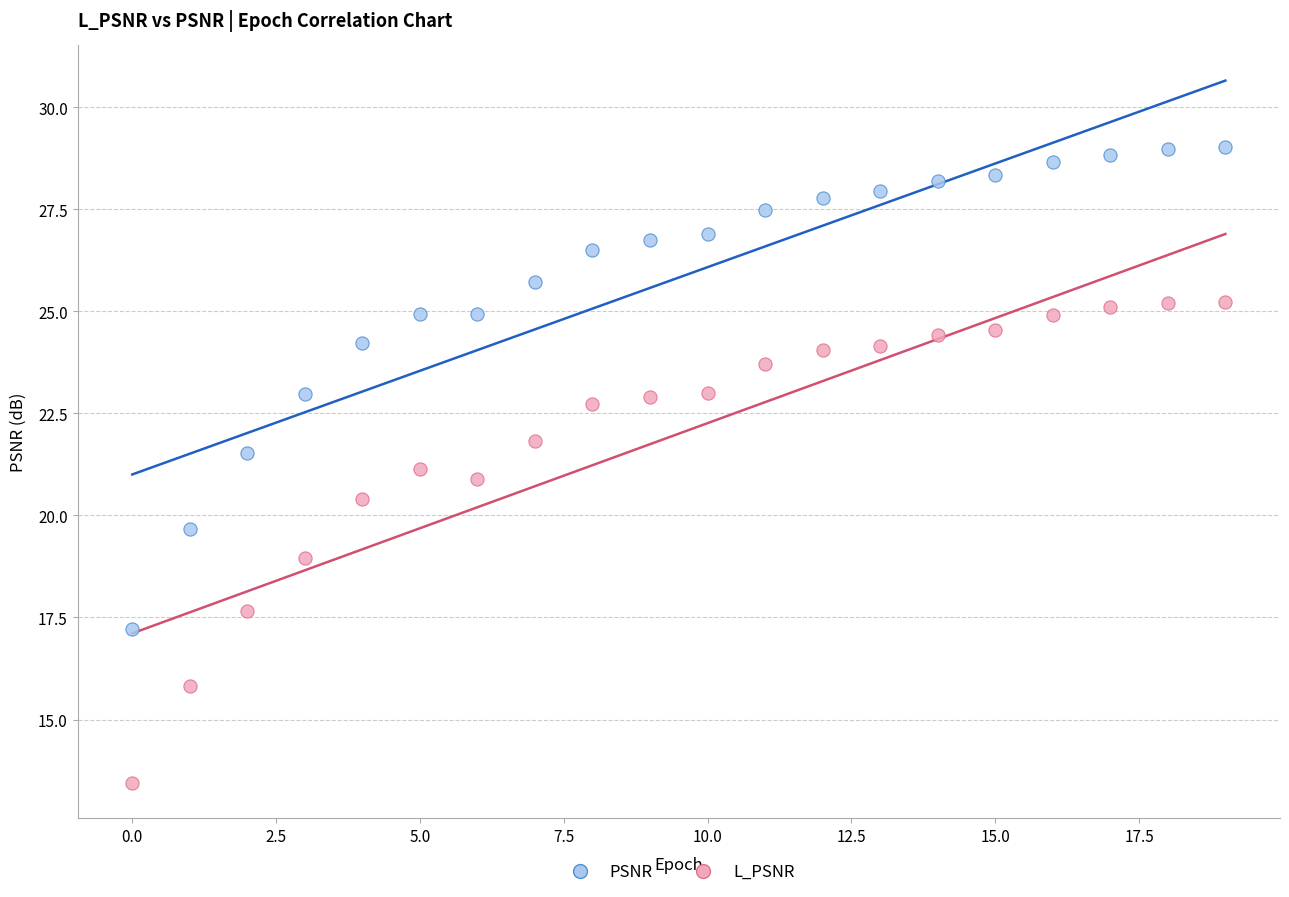

Which series reaches the maximum Y coordinate?

PSNR